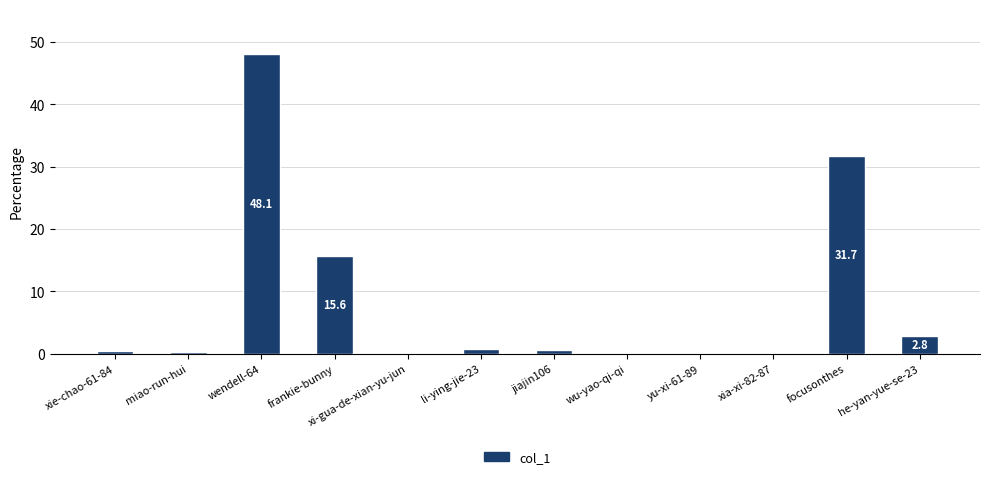

Is it true that the value at xi-gua-de-xian-yu-jun is 0.0?

True